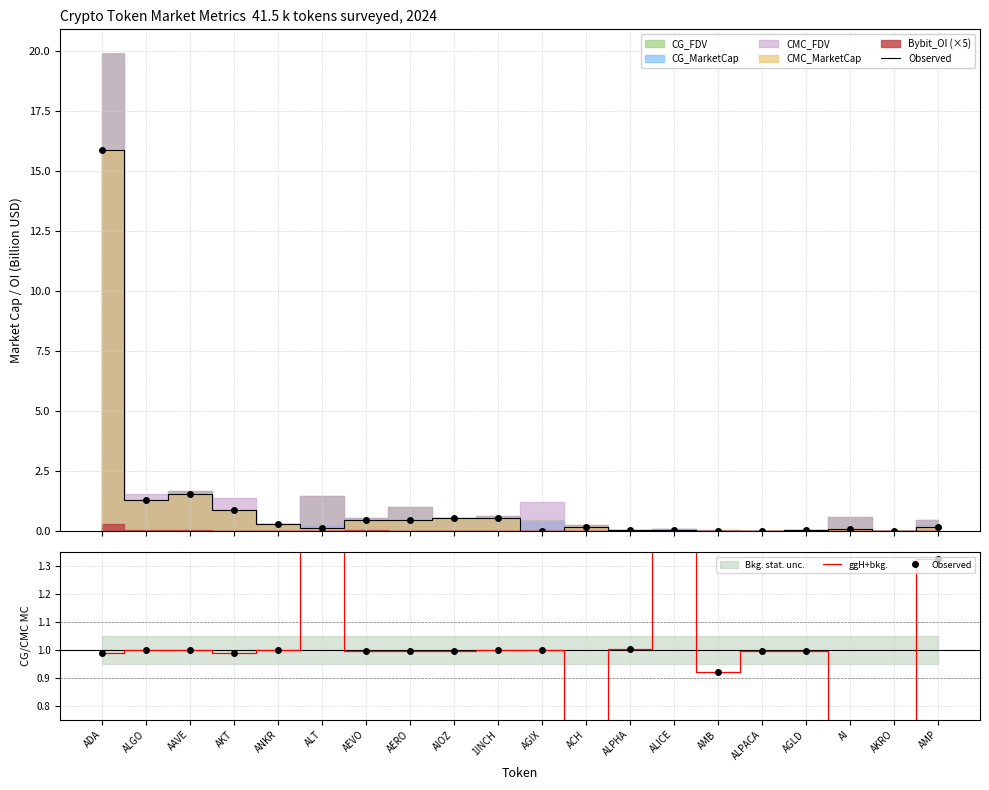

True or false: Observed and ggH+bkg. intersect in this chart.

False